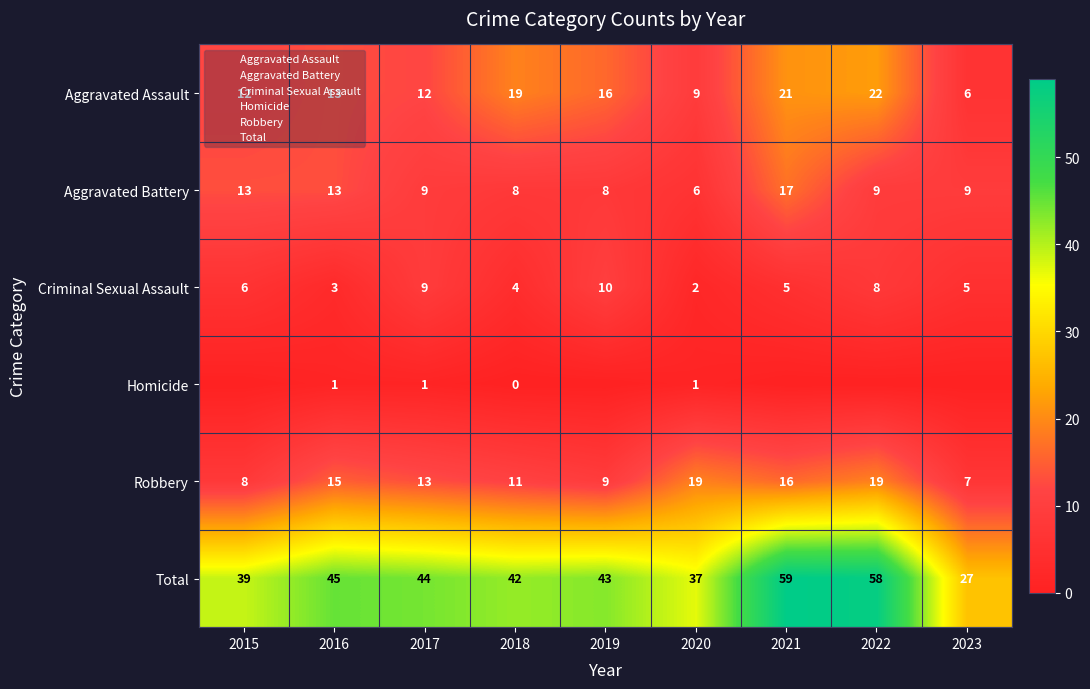

True or false: Criminal Sexual Assault has a value of 4 at 2018.

True